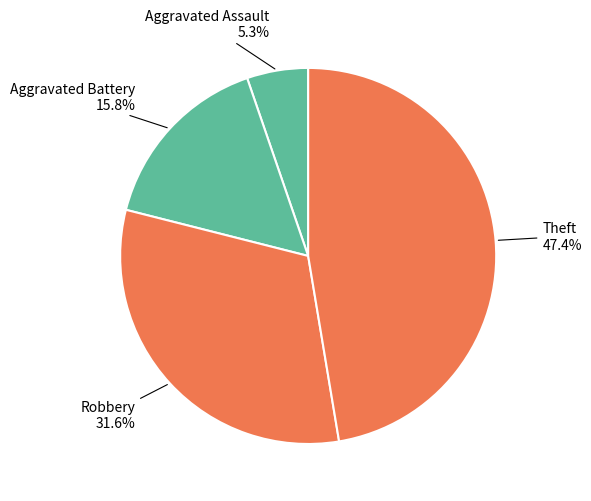

Count the number of slices in the pie.

4